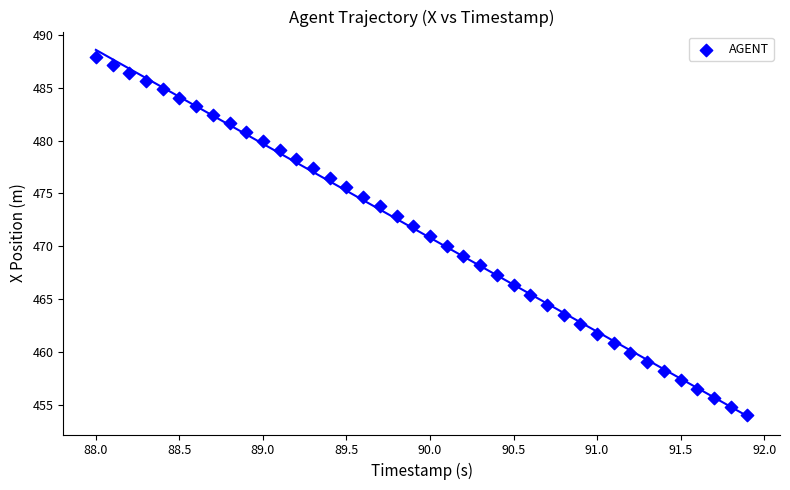

What is the range of Y values (max minus min)?

33.9